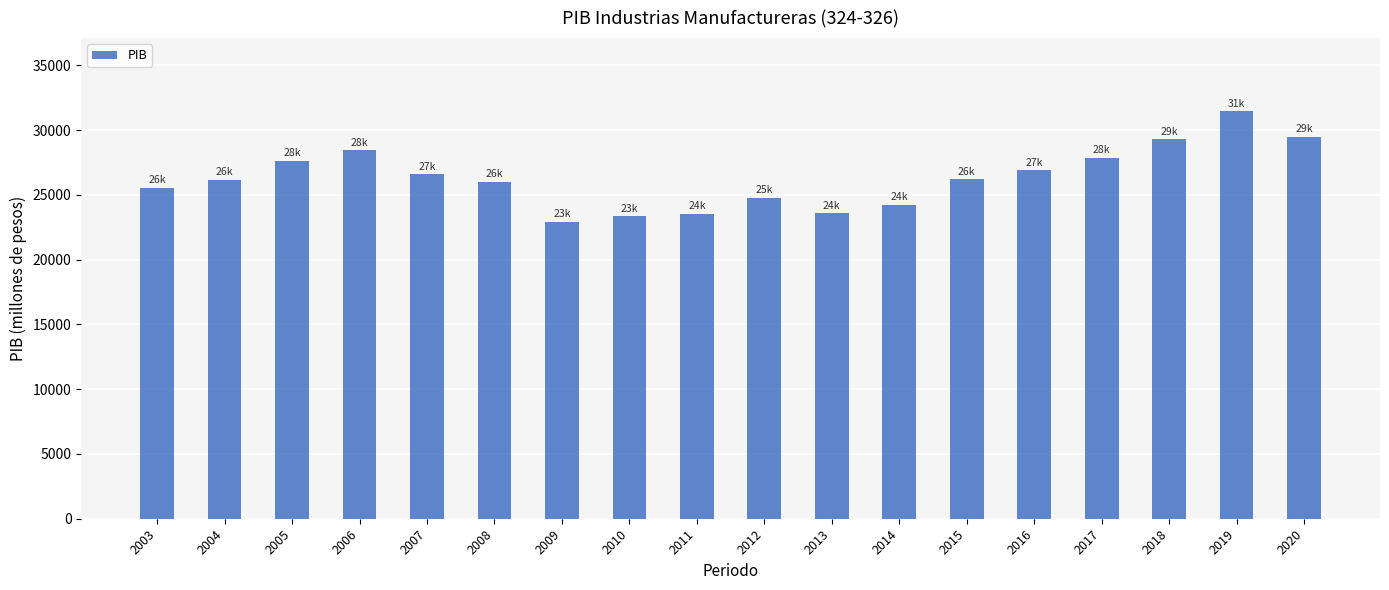

What is the ratio of the value at 2004 to the value at 2018?

0.9